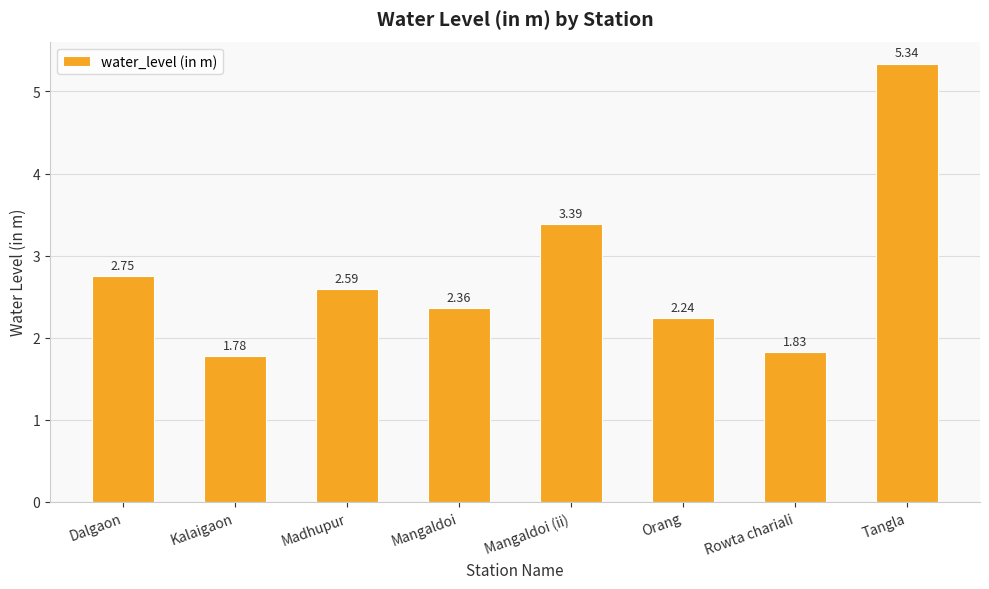

Rank the categories by value from lowest to highest.

Kalaigaon, Rowta chariali, Orang, Mangaldoi, Madhupur, Dalgaon, Mangaldoi (ii), Tangla